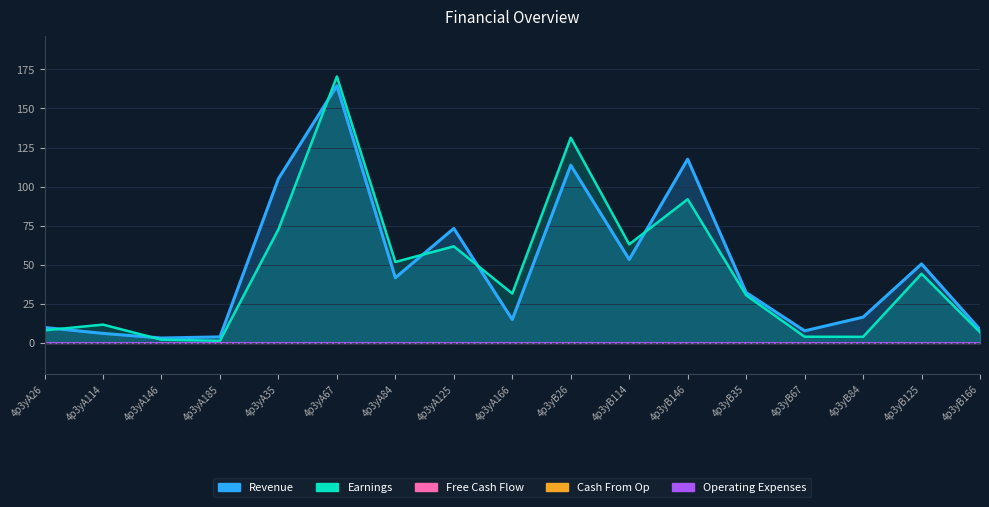

Between 4p3yA146 and 4p3yB114, which series saw the biggest shift?

Earnings